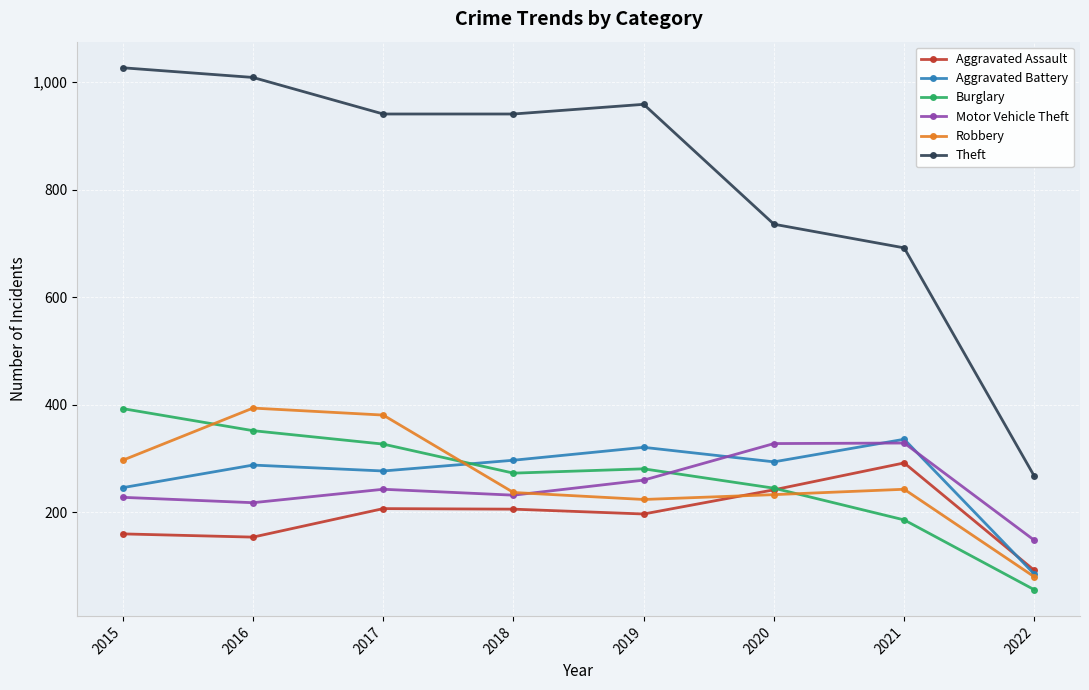

How many lines are shown in the chart?

6